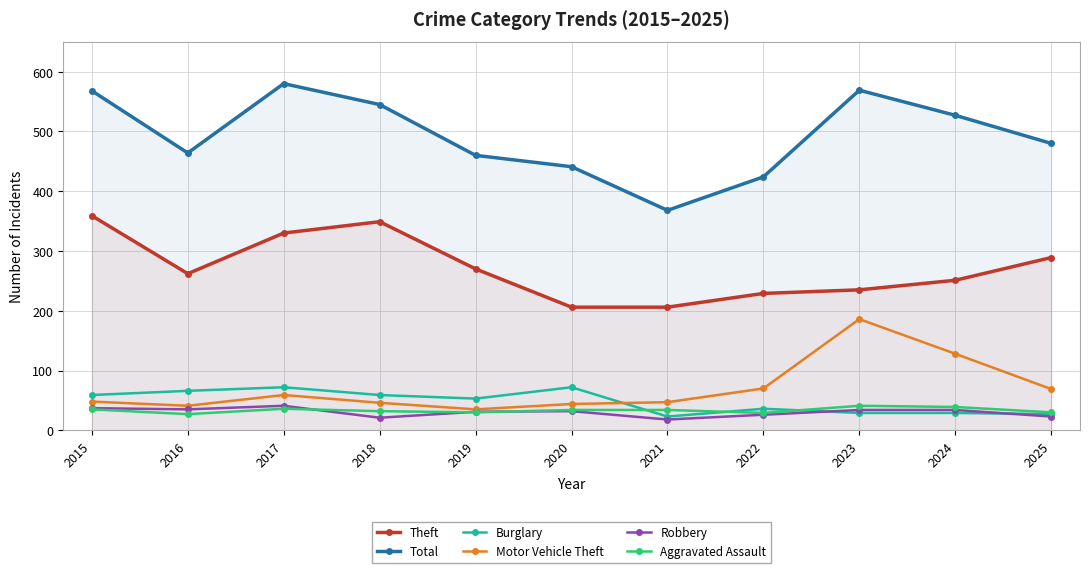

List the series in order of their peak value, lowest first.

Robbery, Aggravated Assault, Burglary, Motor Vehicle Theft, Theft, Total